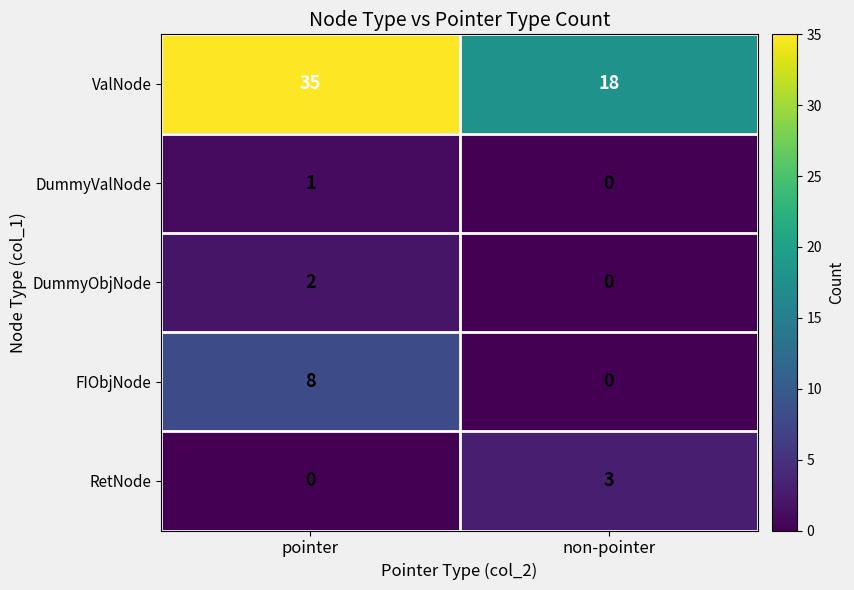

List the series in order of their peak value, highest first.

ValNode, FIObjNode, RetNode, DummyObjNode, DummyValNode